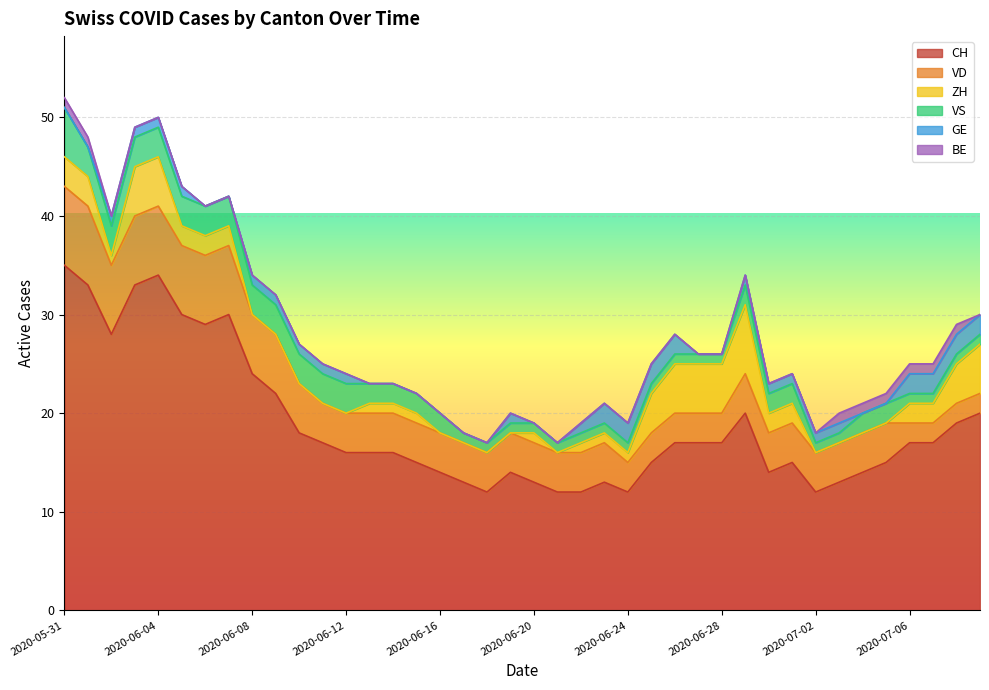

What is the greatest value displayed?

35